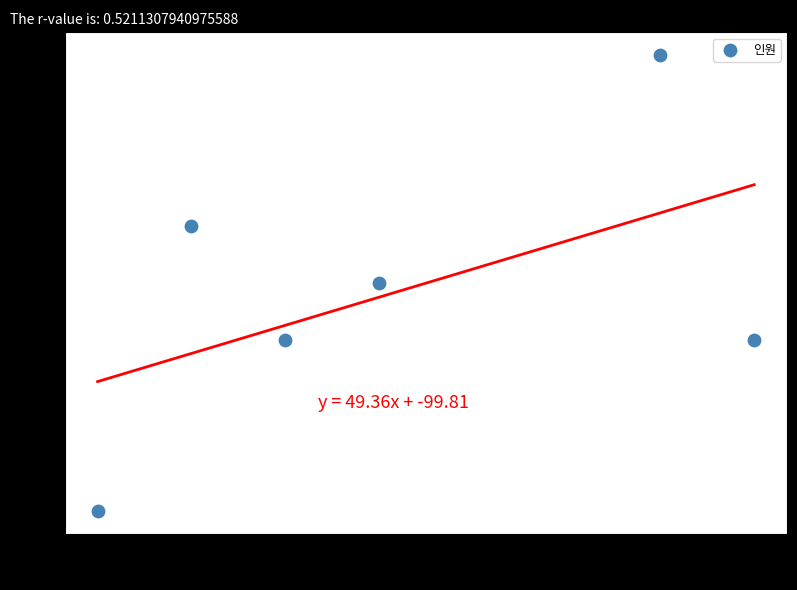

What is the range of Y values (max minus min)?

8